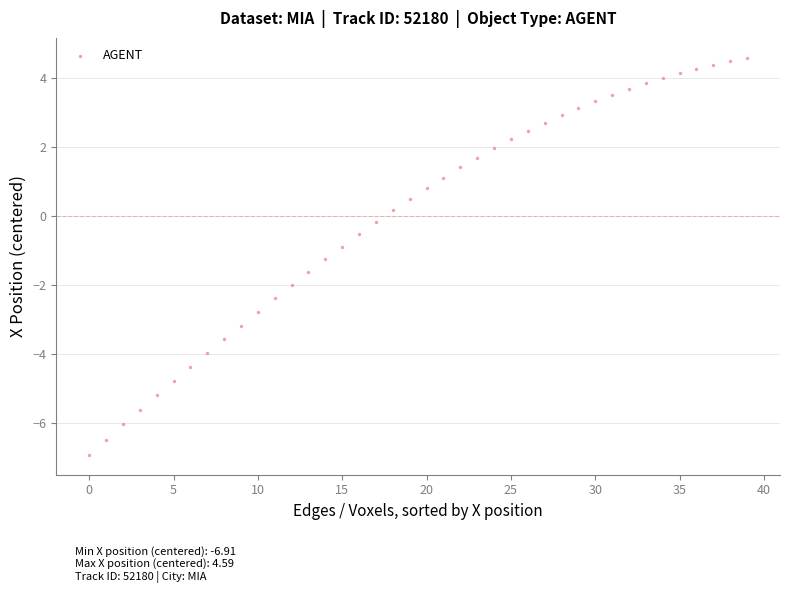

What is the range of Y values (max minus min)?

11.5